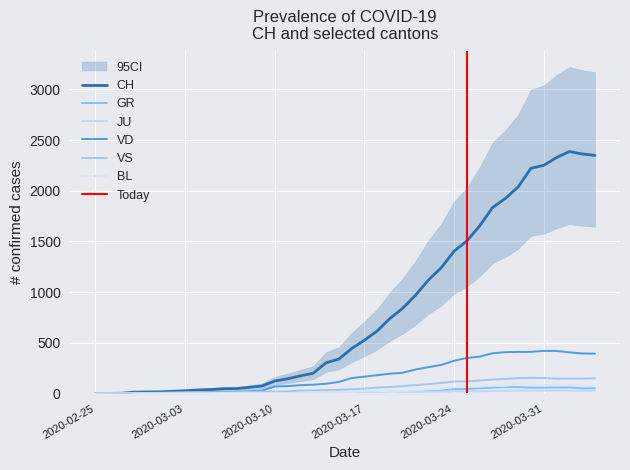

True or false: GR and VD intersect in this chart.

False